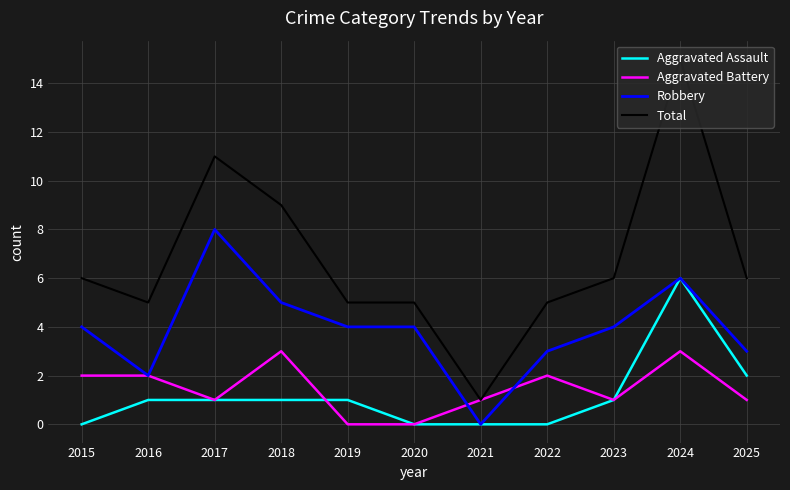

What is the average value of the Total series?

7